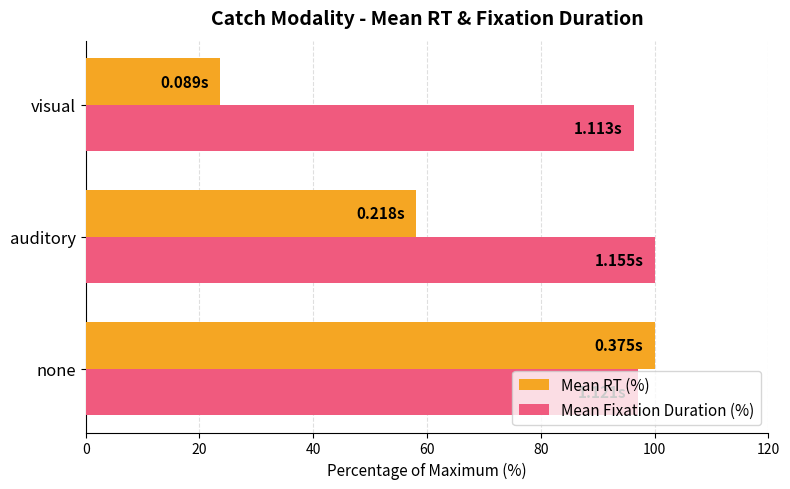

What is the sum of all Mean Fixation Duration (%) values?

293.3